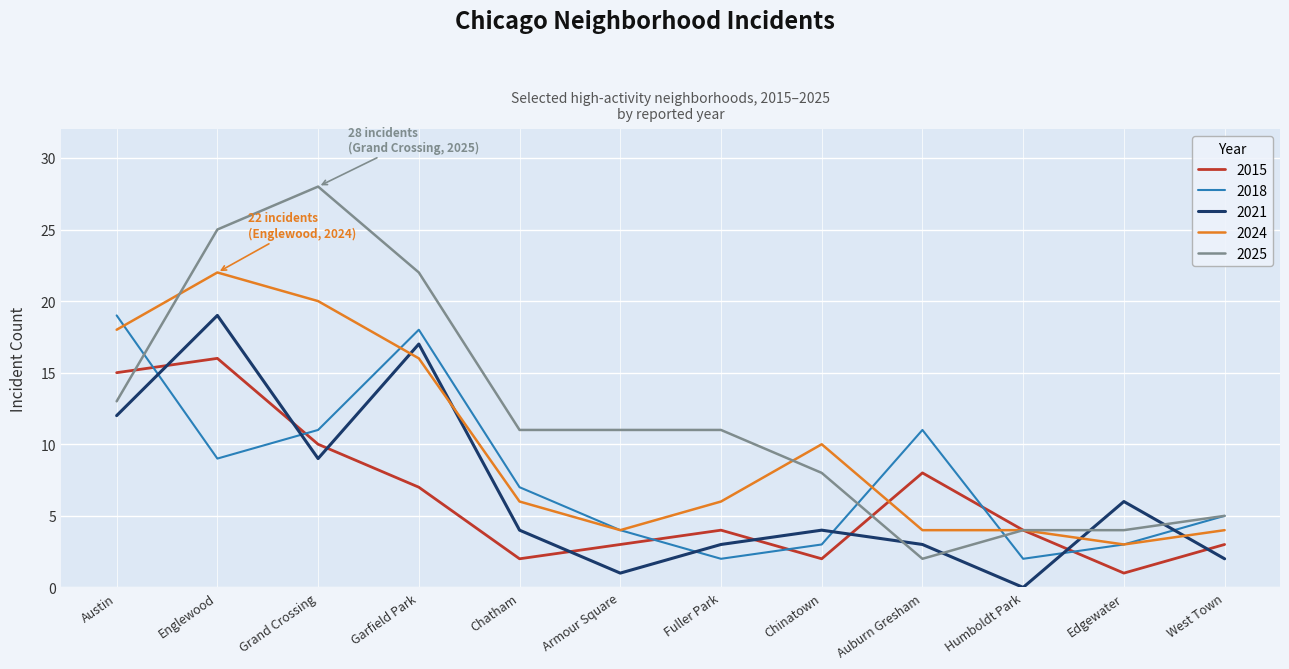

At which category is the sum across all series the highest?

Englewood